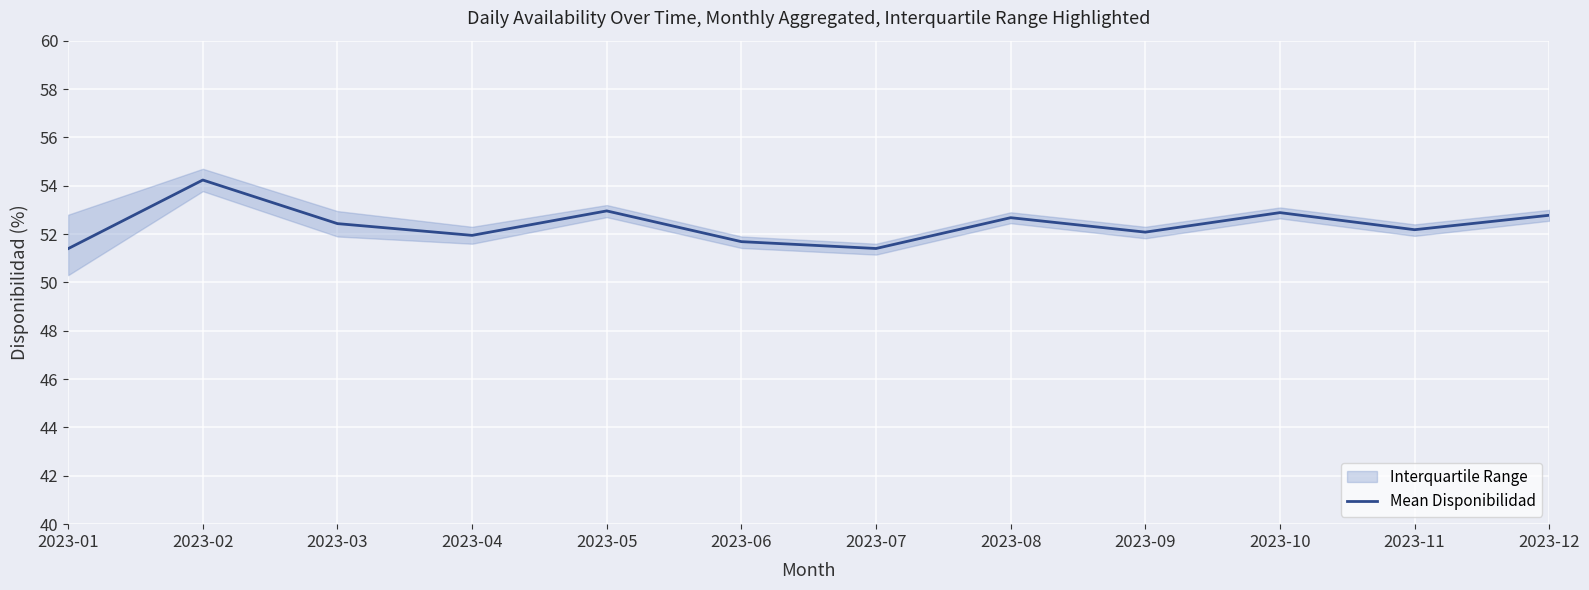

At which category does the chart reach its peak across all series?

2023-02